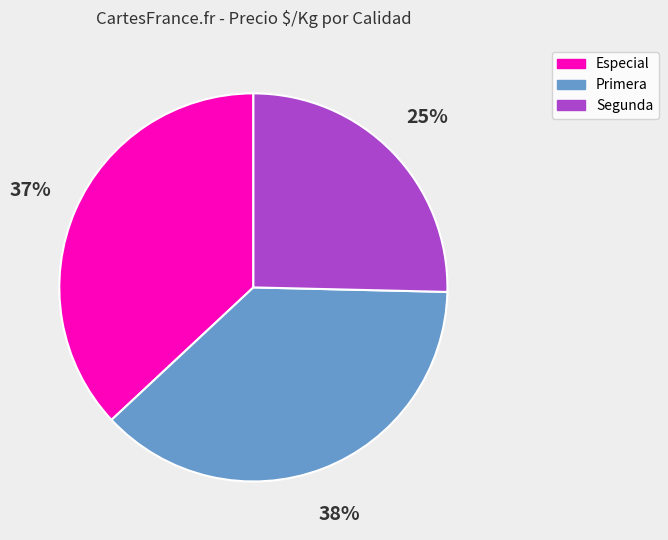

Is there any slice that represents more than half of the pie?

No